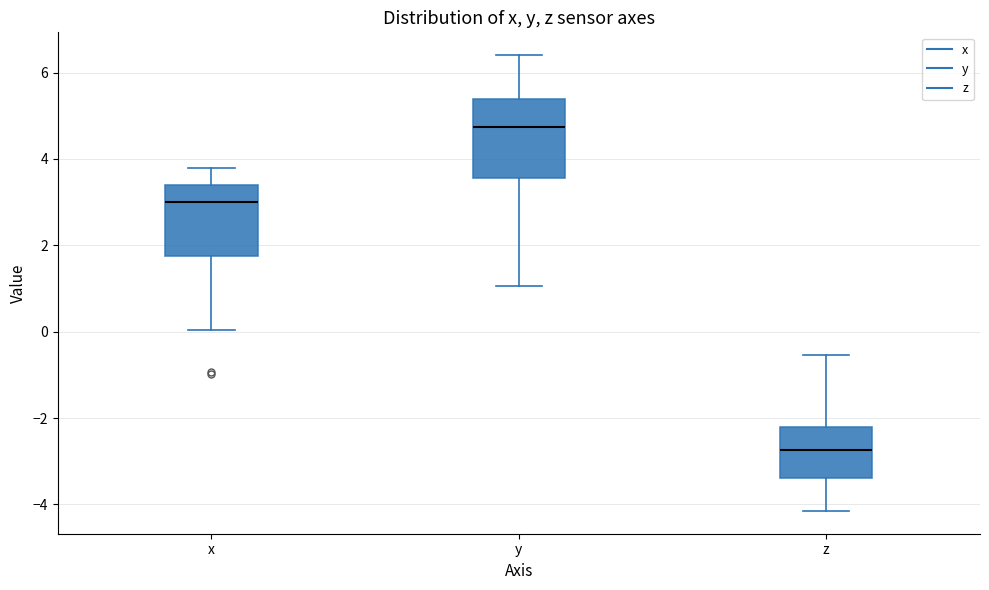

Which box has the highest median line?

y